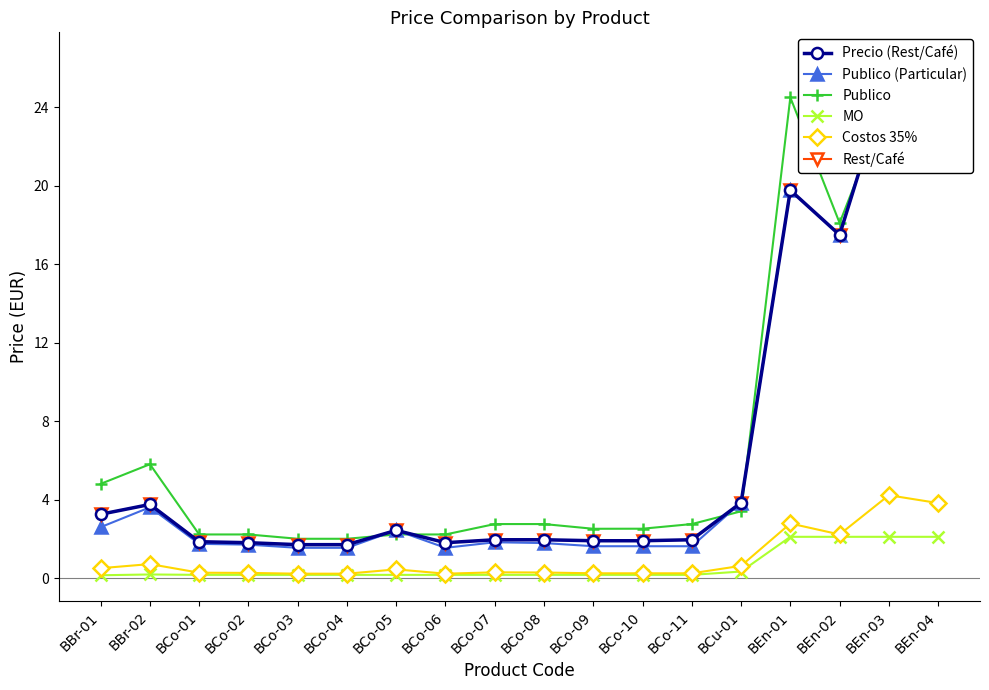

Between BBr-01 and BCu-01, which series saw the biggest shift?

Publico